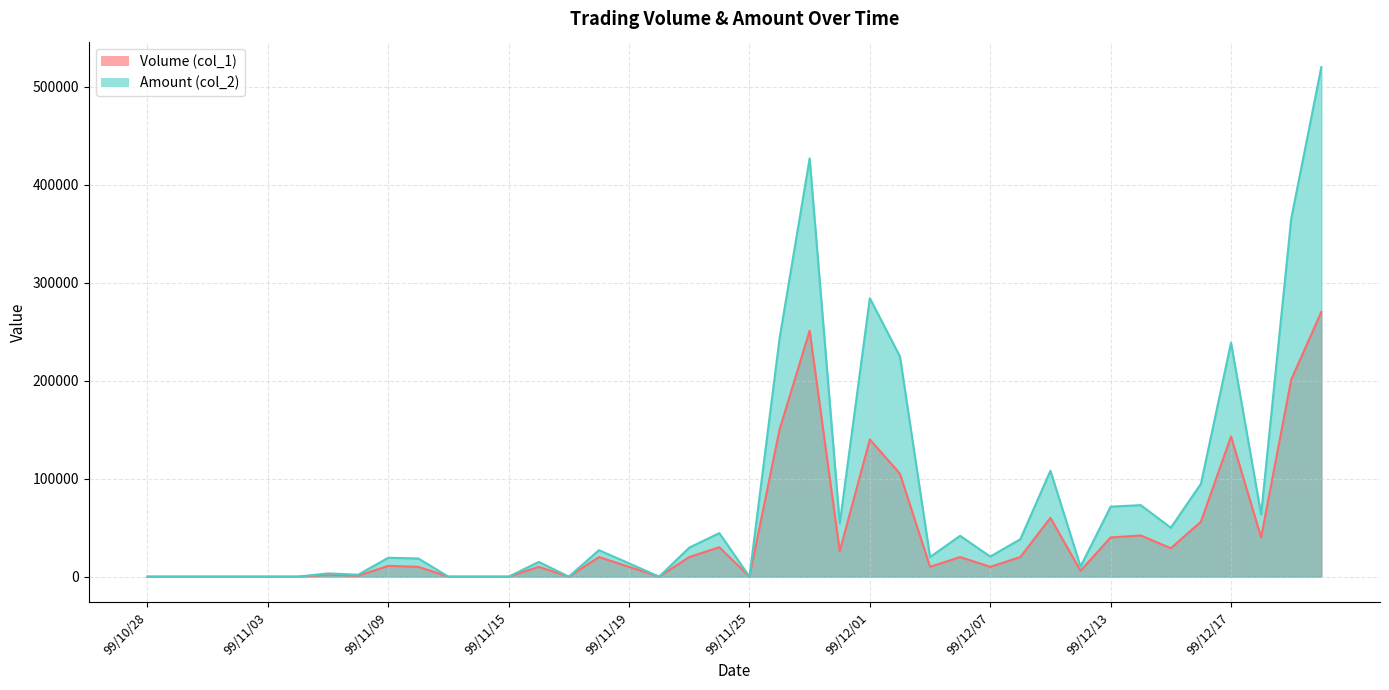

How many lines are shown in the chart?

2